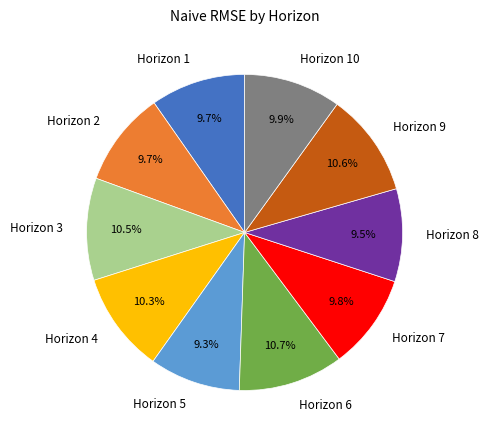

Approximately how many times larger is the value at Horizon 7 compared to Horizon 9?

0.9